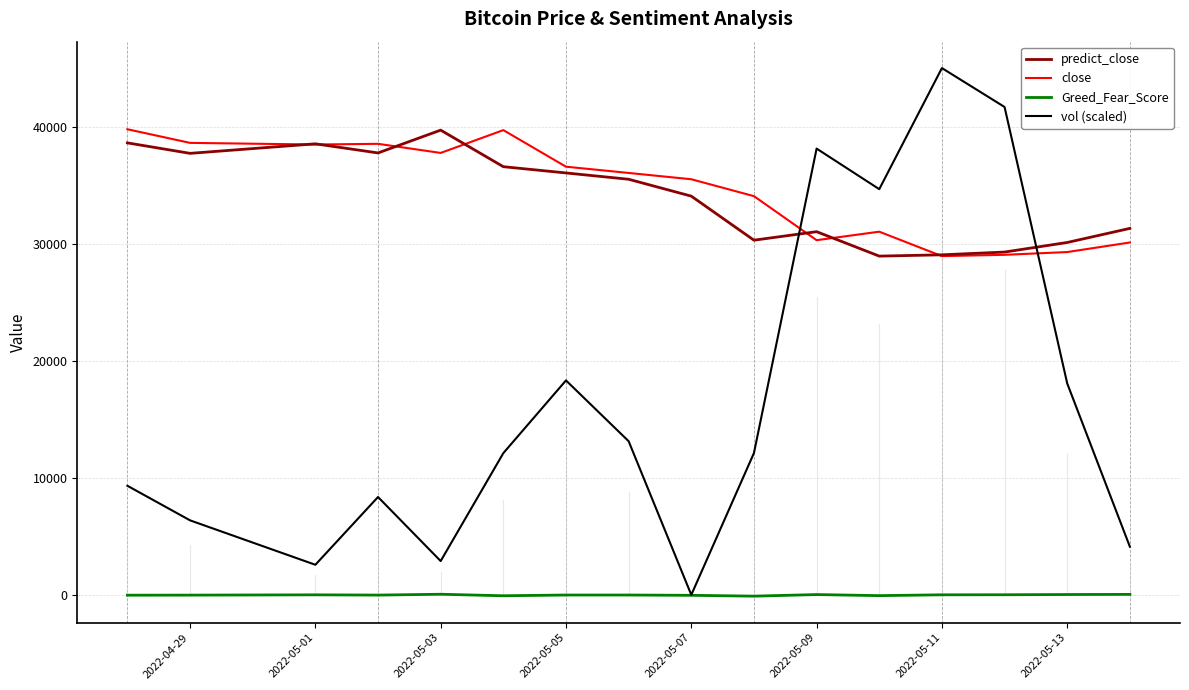

True or false: close and Greed_Fear_Score cross at least once.

False